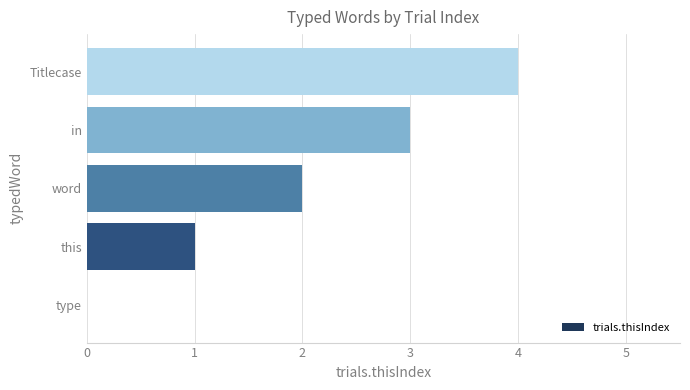

What is the change in value from type to this?

+1